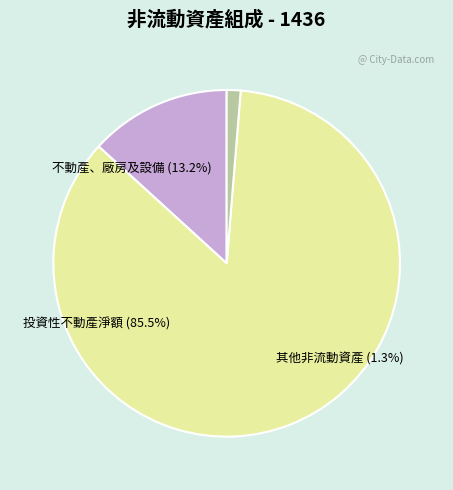

True or false: 投資性不動產淨額 accounts for 74% of the total.

False